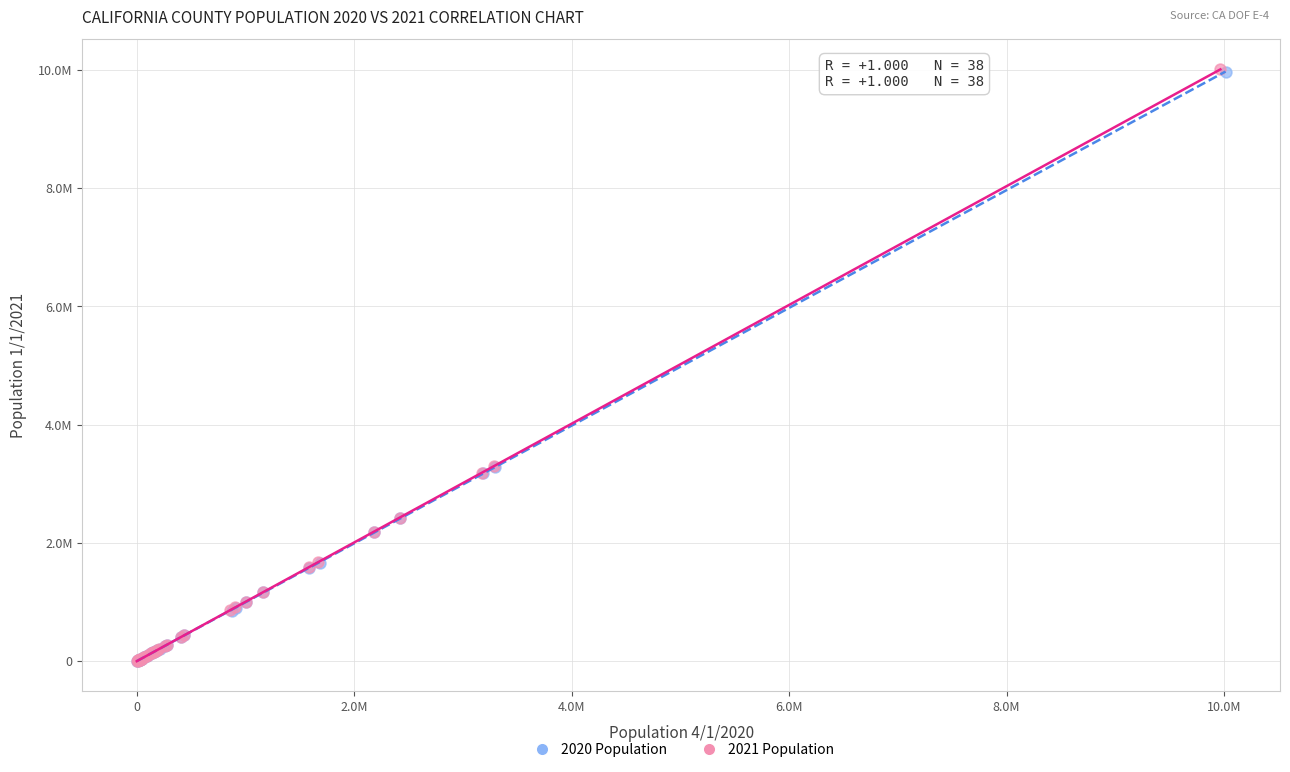

What are all the series names shown in the legend?

2020 Population, 2021 Population